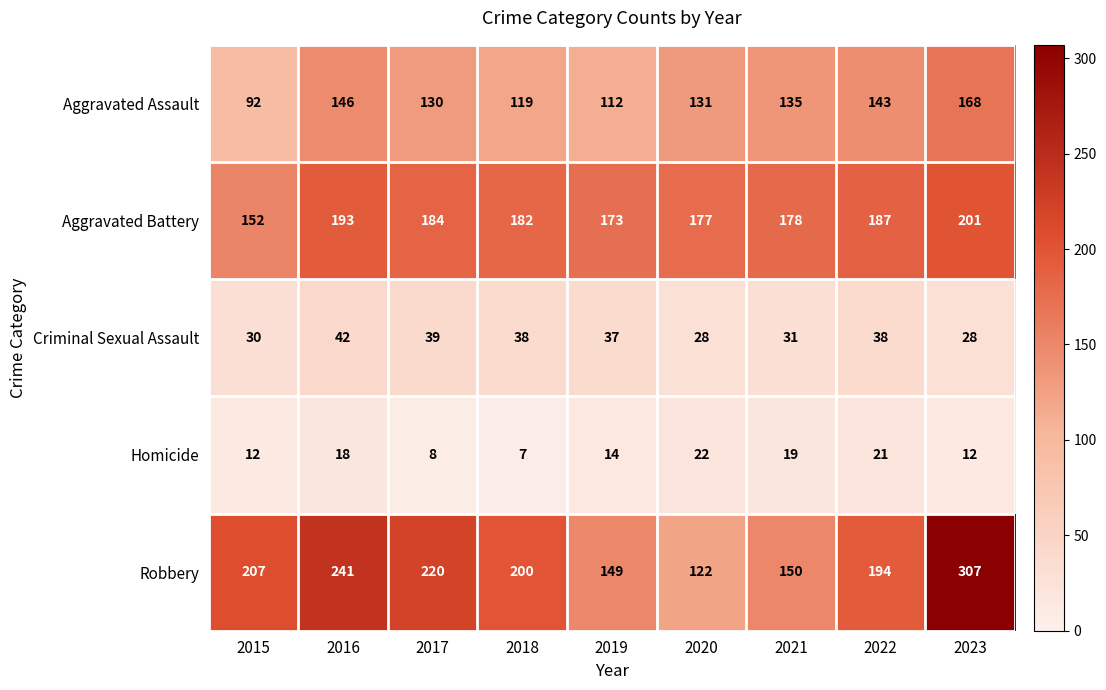

What is the total value across all series at 2015?

493